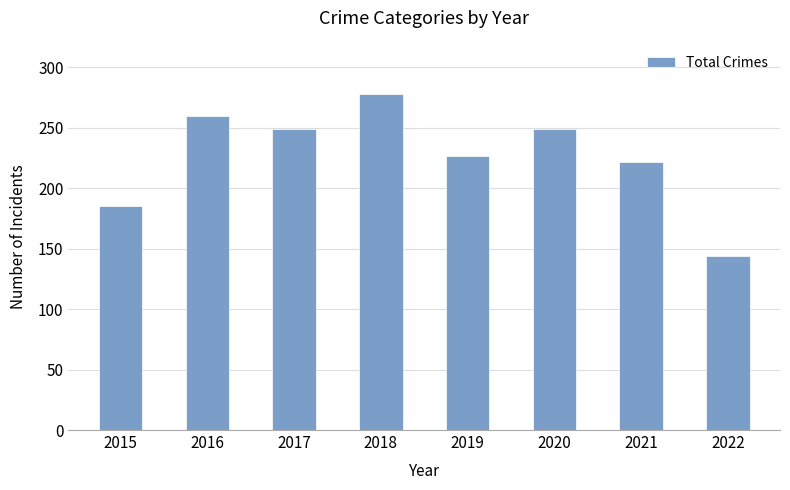

Which label corresponds to the largest value in the chart?

2018